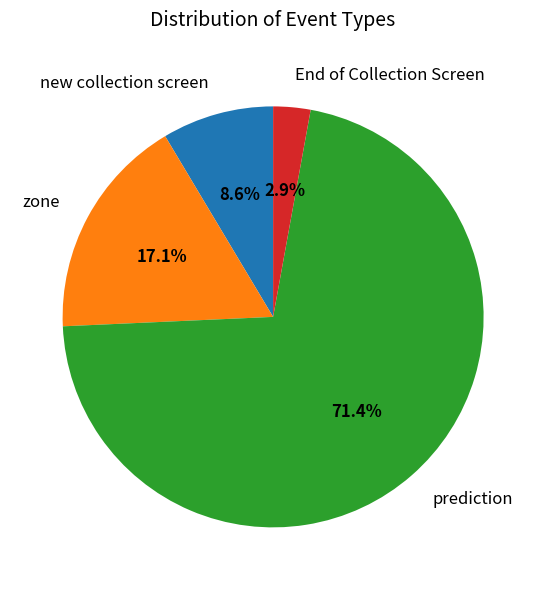

What is the majority slice?

prediction